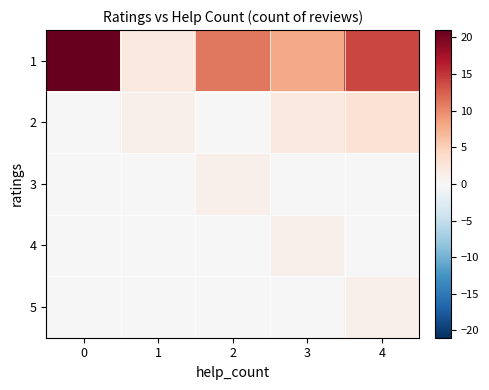

What is the total value across all series at 0?

21